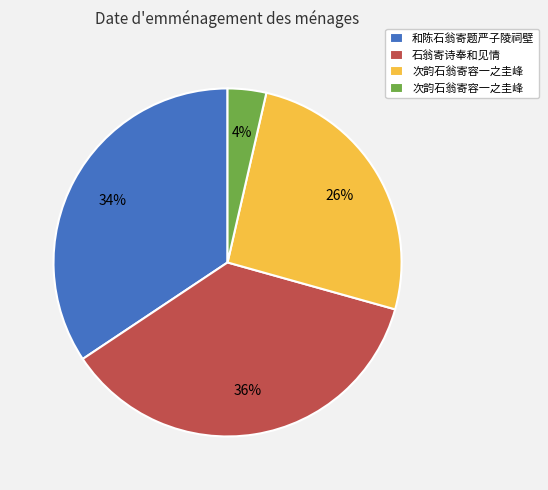

Count the number of slices in the pie.

4